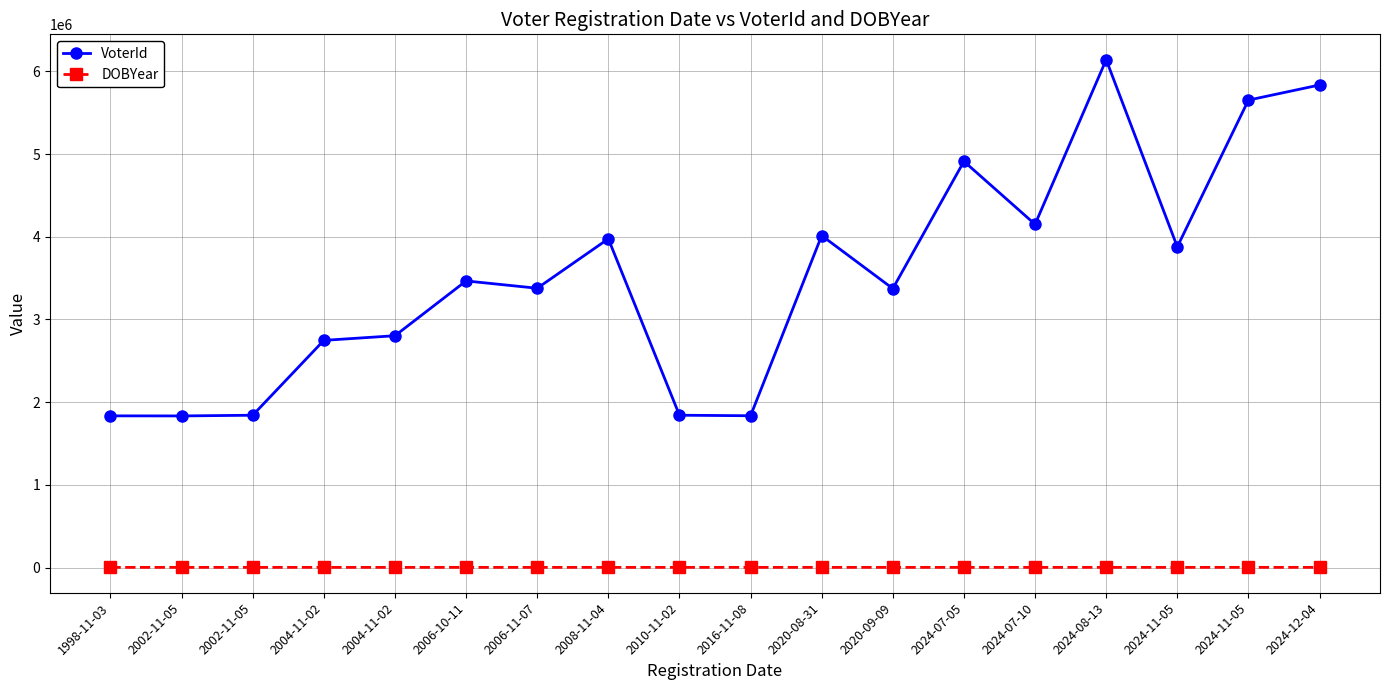

What is the difference between the maximum and minimum values in the VoterId series?

4307368